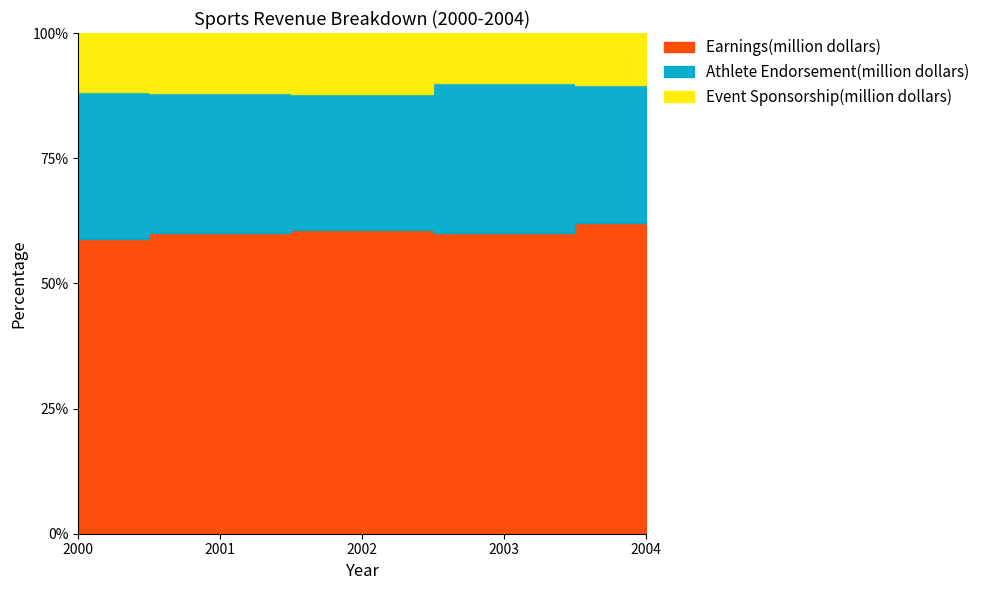

Is it true that Earnings(million dollars) equals 12 at 2003?

True